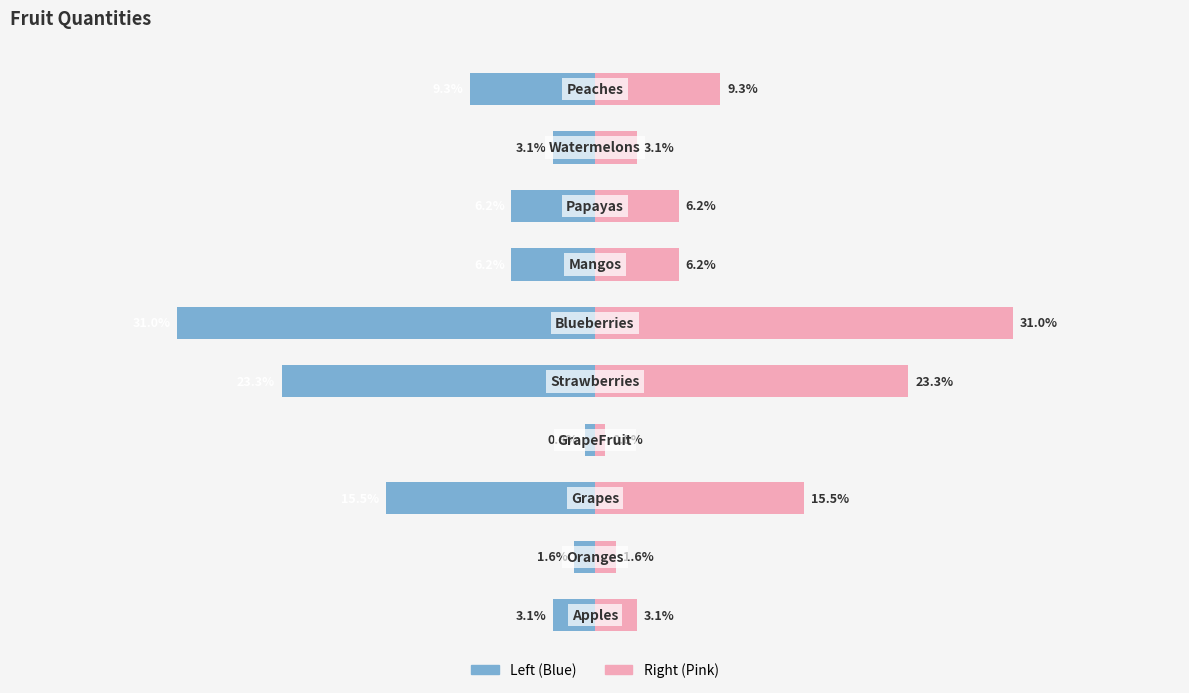

Reading right to left, what are all the values shown in this chart?

col_1 (left): 9=-9.3	8=-3.1	7=-6.2	6=-6.2	5=-31.0	4=-23.3	3=-0.8	2=-15.5	1=-1.6	0=-3.1
col_1 (right): 9=9.3	8=3.1	7=6.2	6=6.2	5=31.0	4=23.3	3=0.8	2=15.5	1=1.6	0=3.1